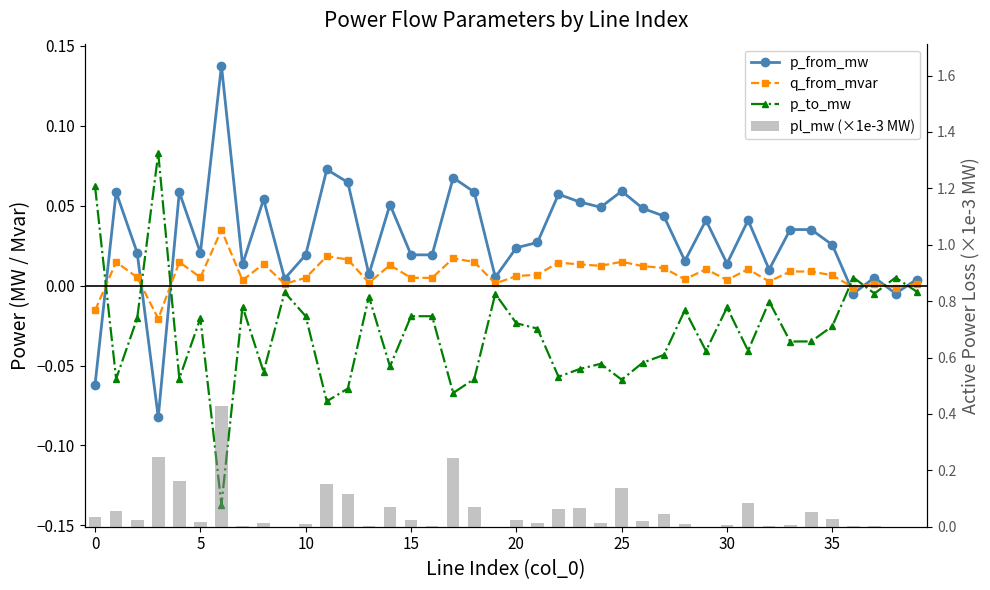

What are all the series names shown in the legend?

p_from_mw, q_from_mvar, p_to_mw, pl_mw (×1e-3 MW)